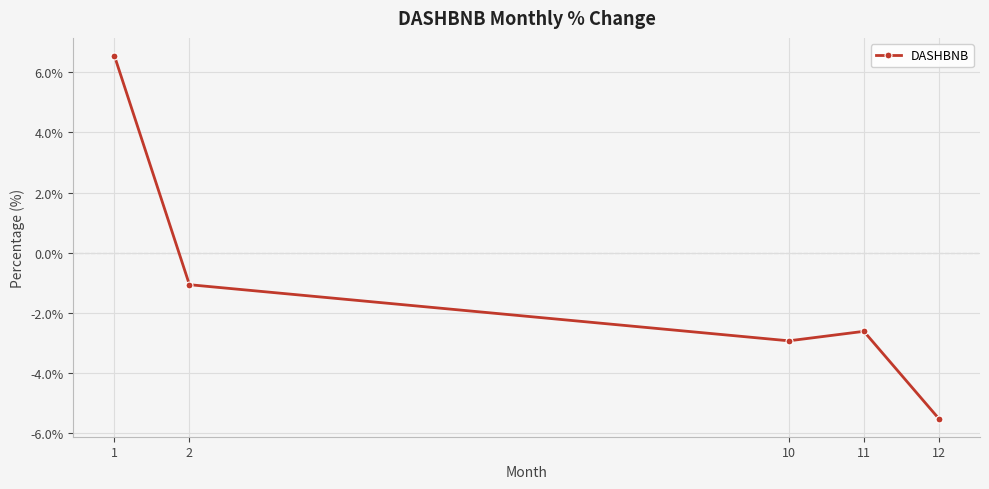

How many data points are above -2?

2